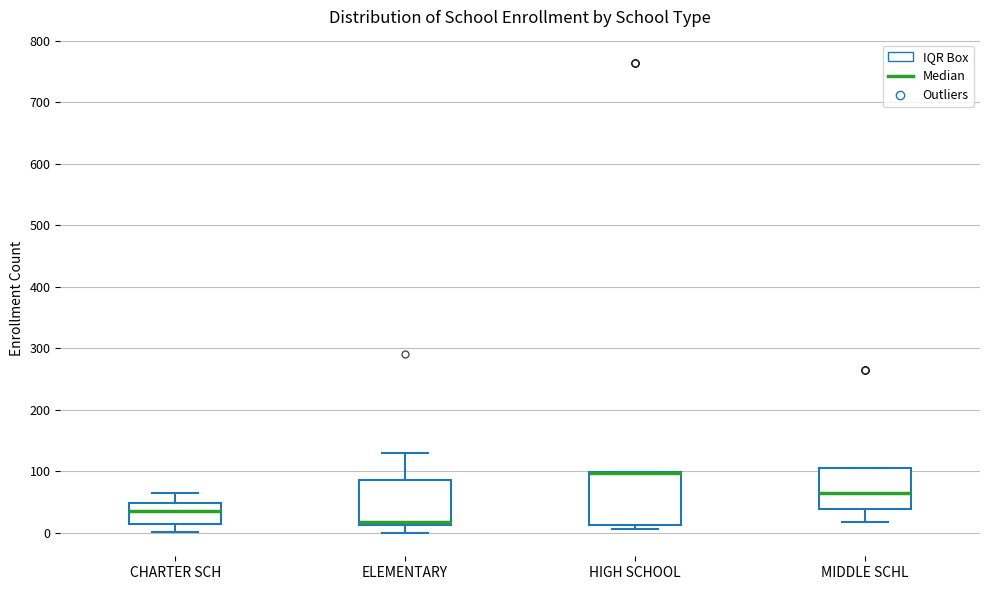

Where does the median line of the box for CHARTER SCH sit on the y-axis? The values are not printed on the chart, so give them approximately, as read against the axis.

40